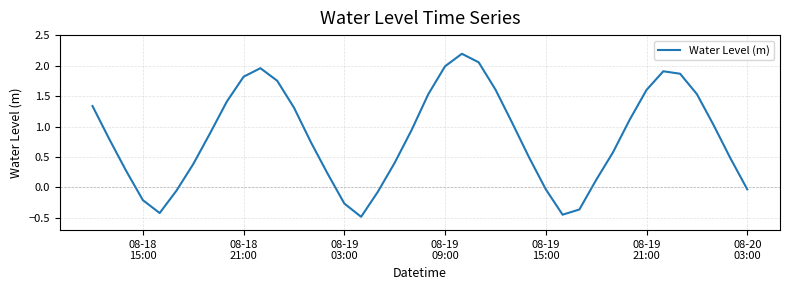

What is the difference between the maximum and second lowest values?

2.6